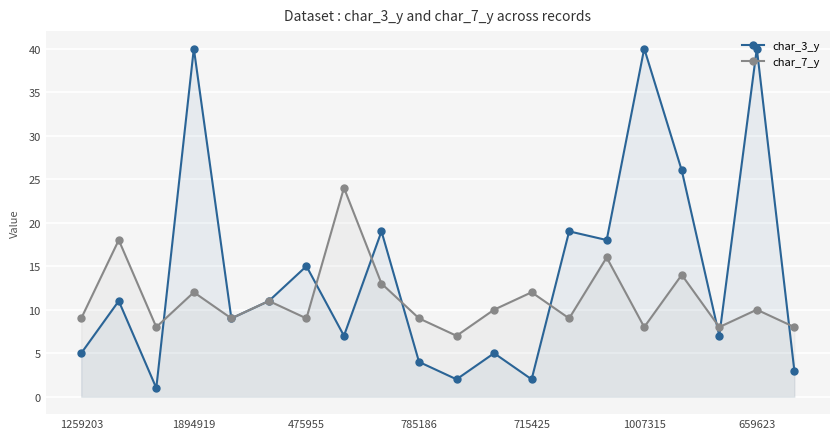

What is the spread (max minus min) of values at 715425?

10